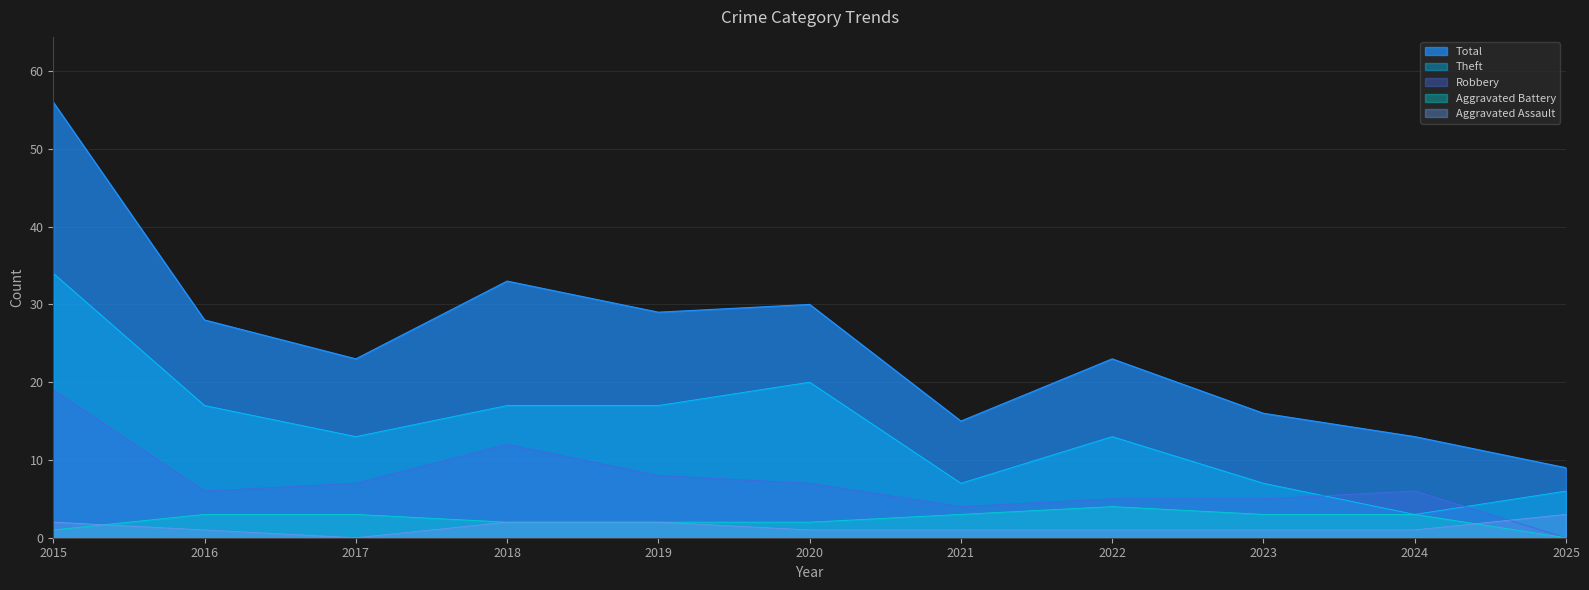

Is the value of Total at 2015 greater than the value of Theft at 2023?

Yes